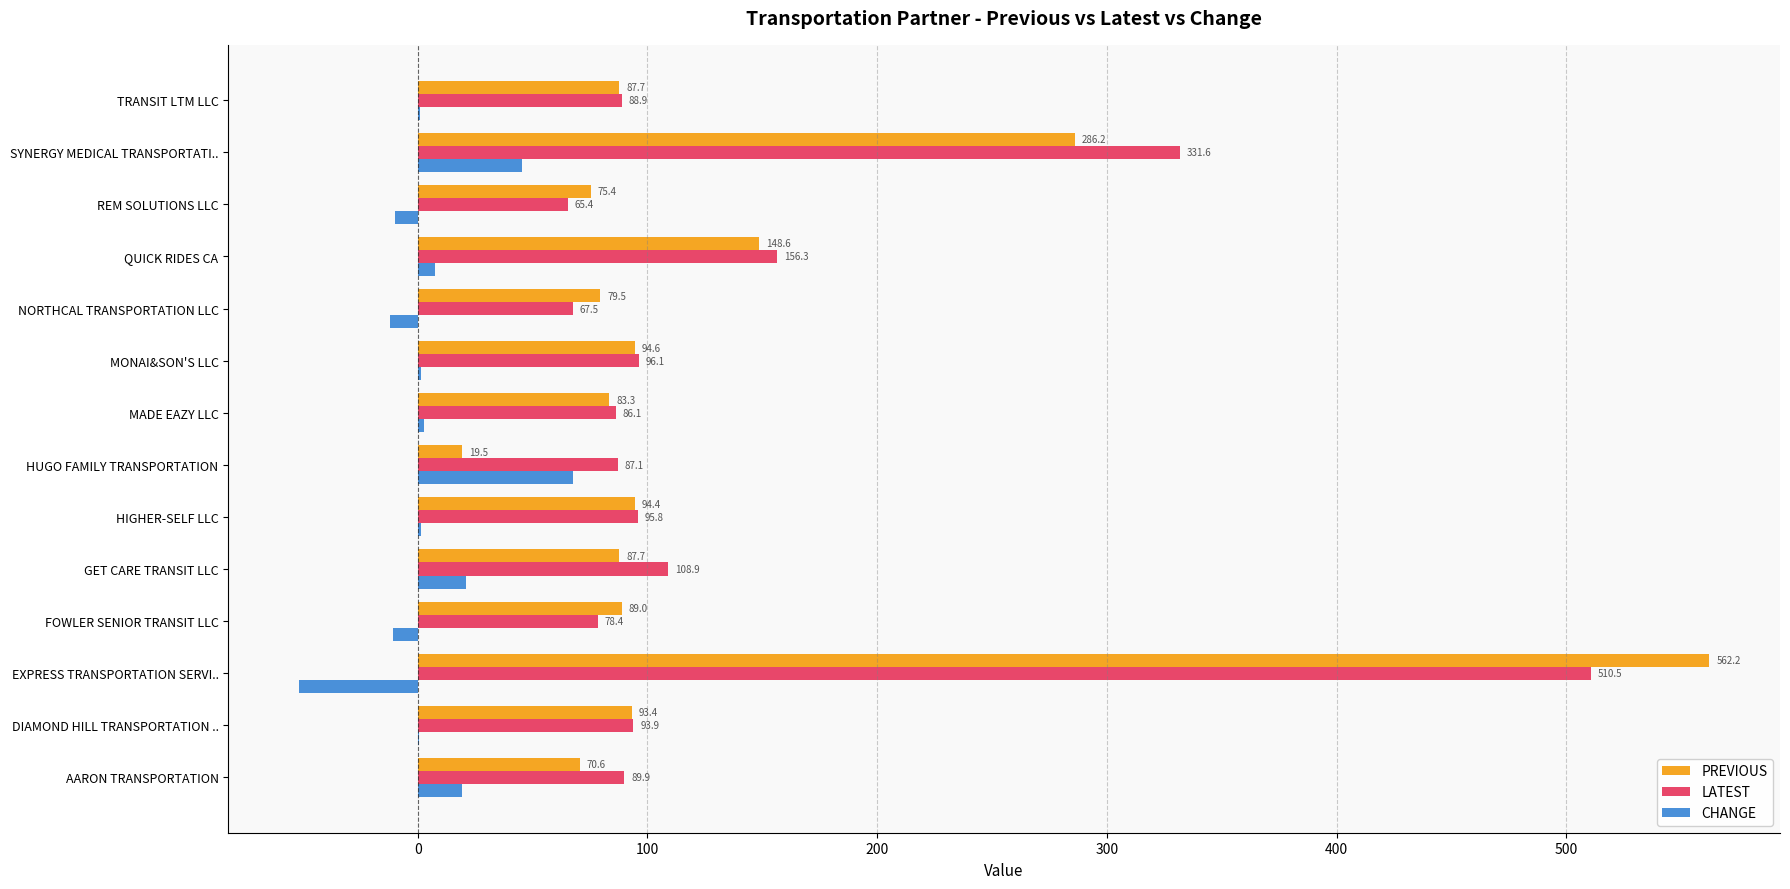

Which series has the widest spread of values?

PREVIOUS